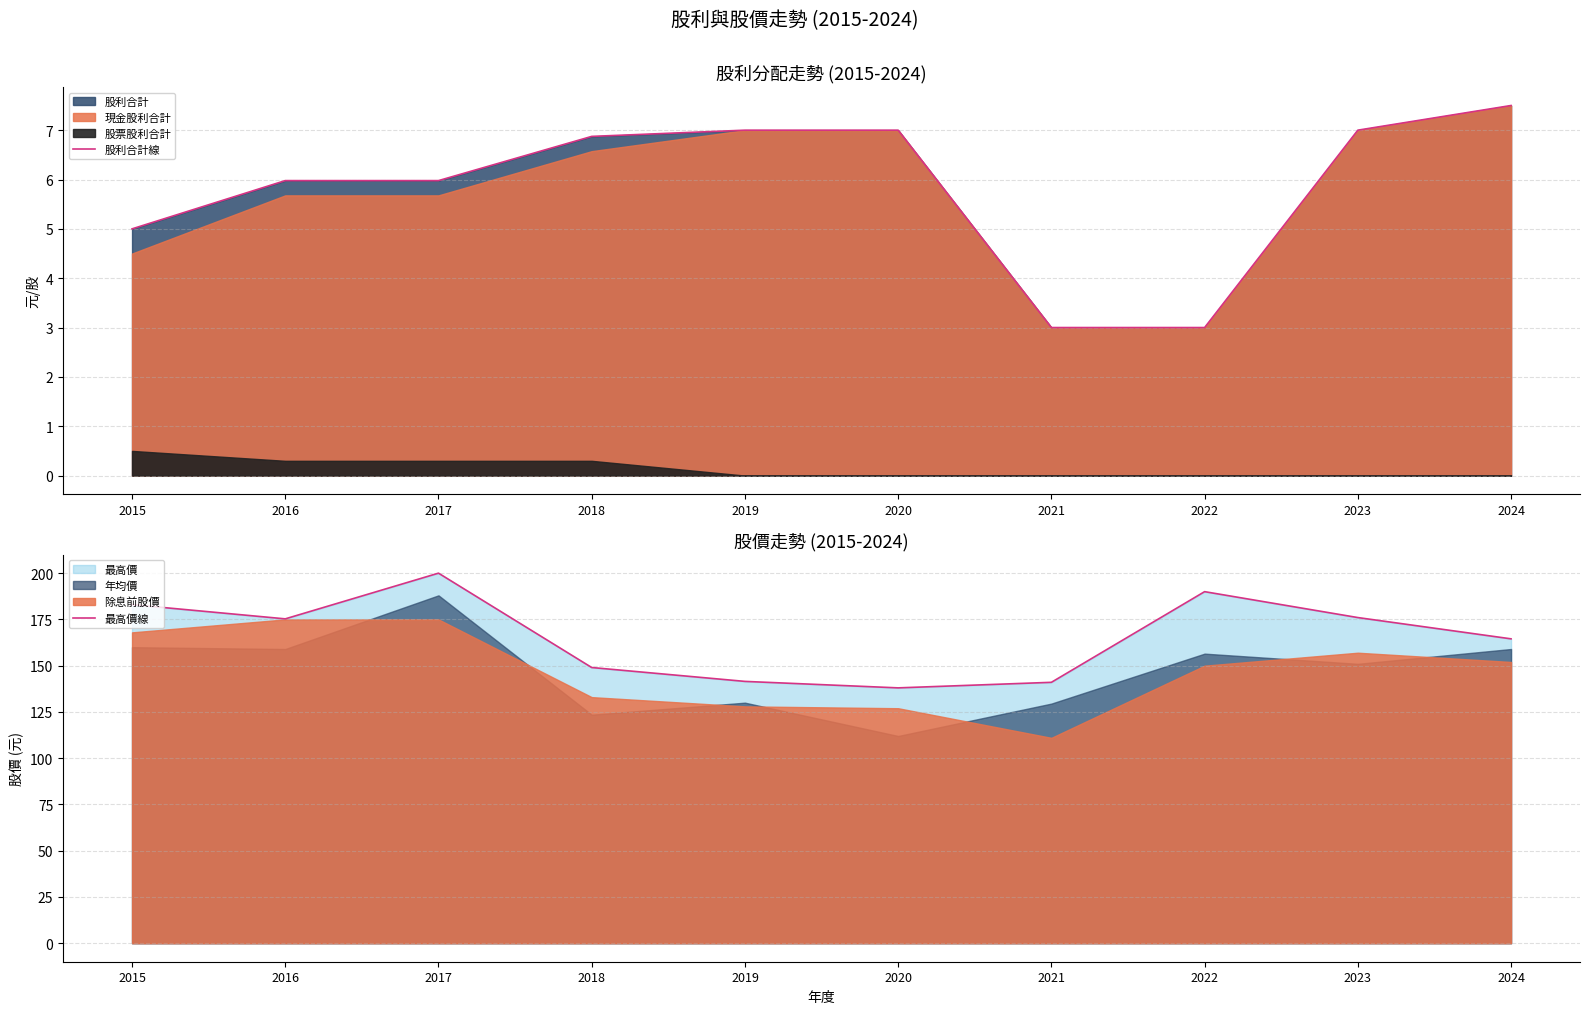

Is the value of 股利合計線 at 2023 greater than the value of 最高價線 at 2023?

No